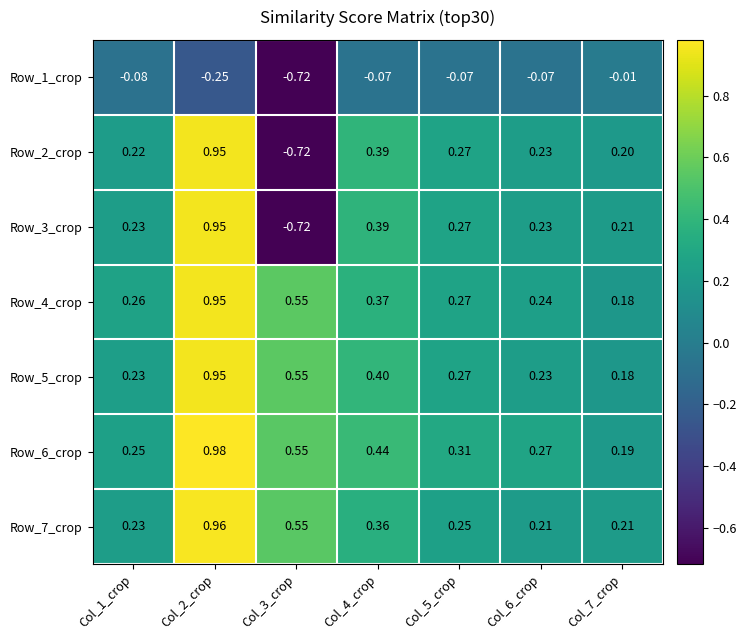

Is the value of Row_4_crop at Col_5_crop greater than the value of Row_2_crop at Col_2_crop?

No